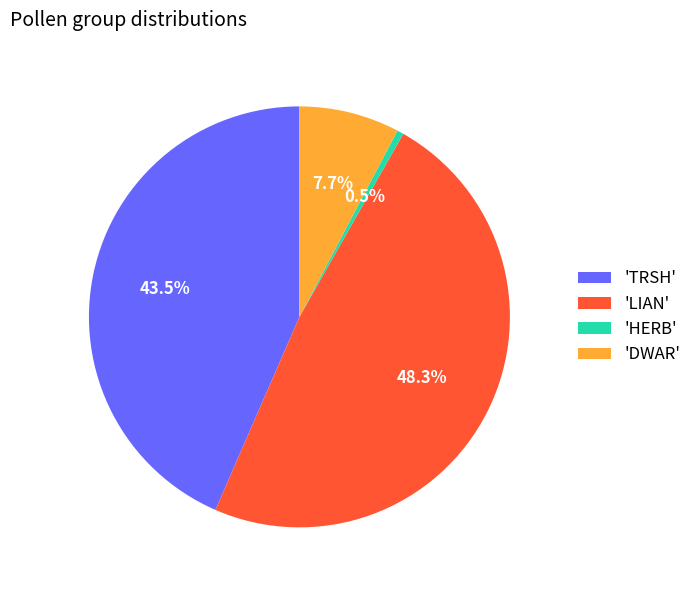

How many slices are in this pie chart?

4